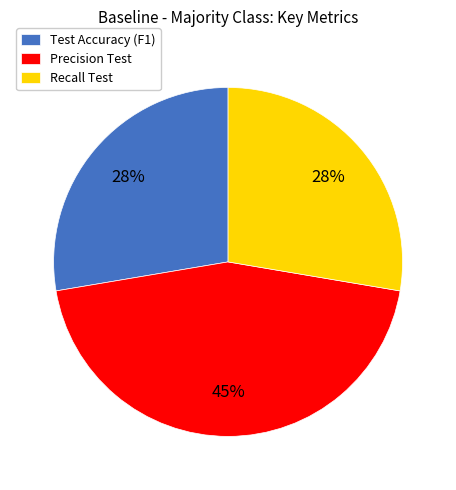

True or false: Test Accuracy accounts for 18% of the total.

False